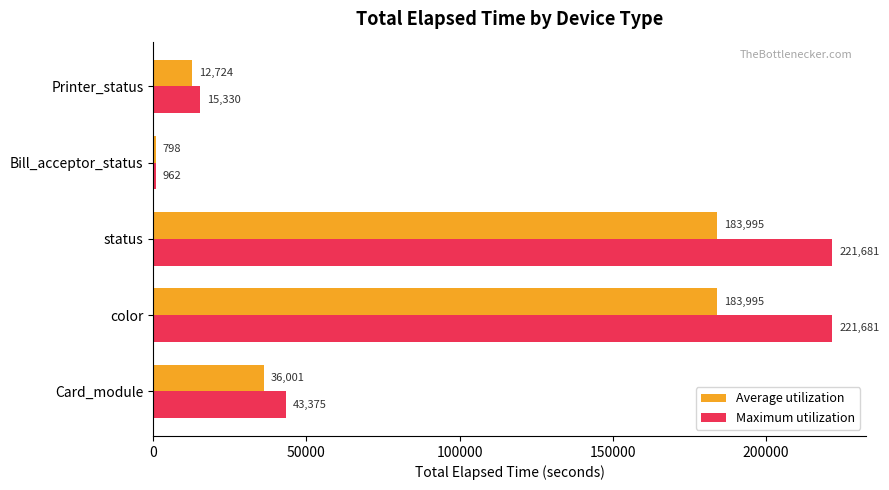

What is the greatest value displayed?

221681.0